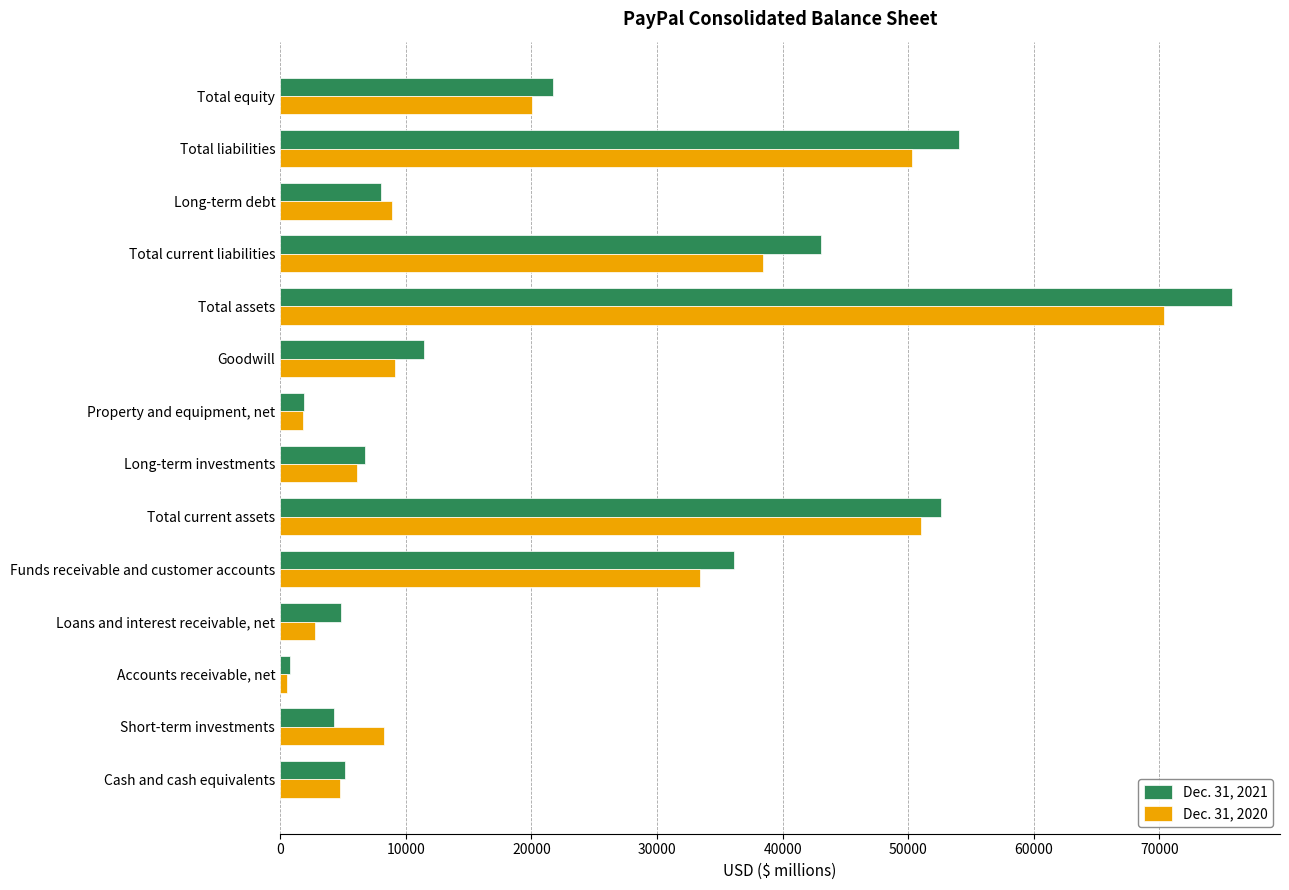

How many distinct data groups are displayed?

2